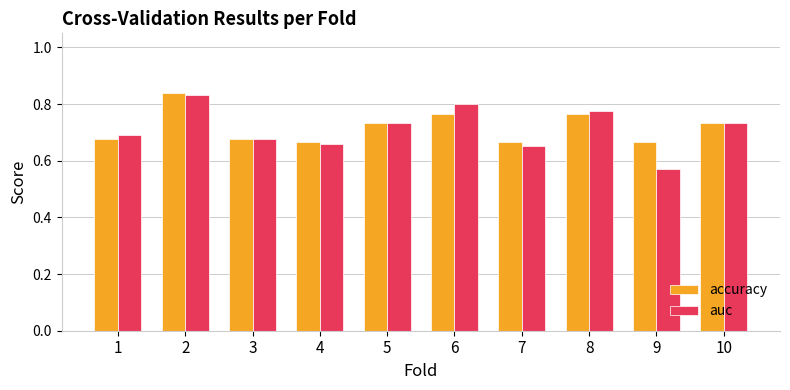

True or false: accuracy has a value of 0.9 at 9.

False